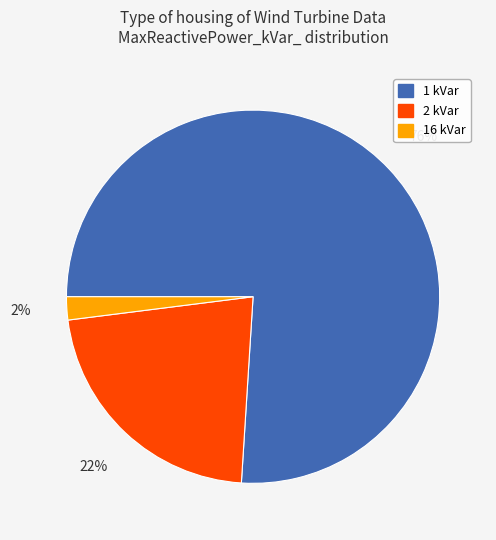

Which has a higher value, 2 kVar or 1 kVar?

1 kVar